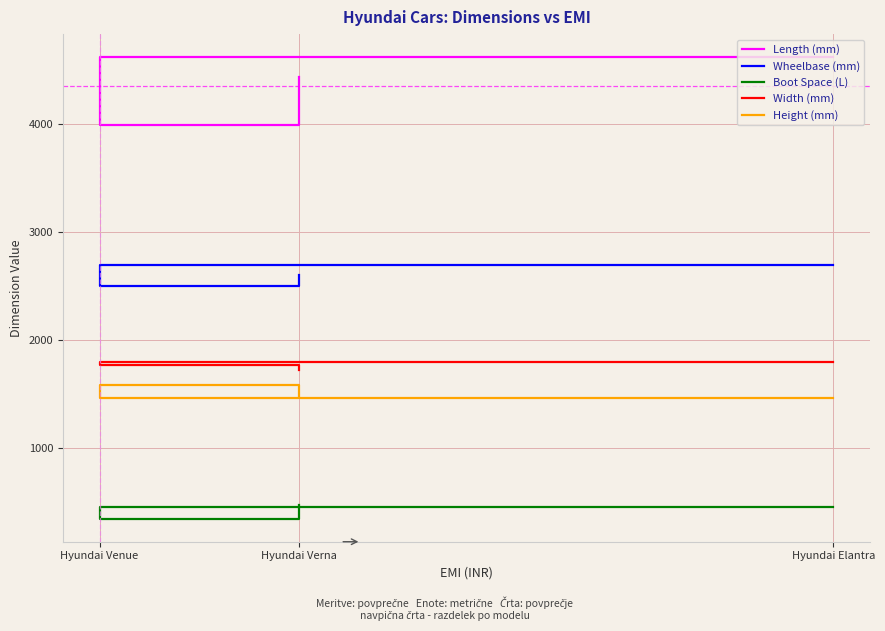

At which label is Length (mm) closest to 4307?

Hyundai Verna